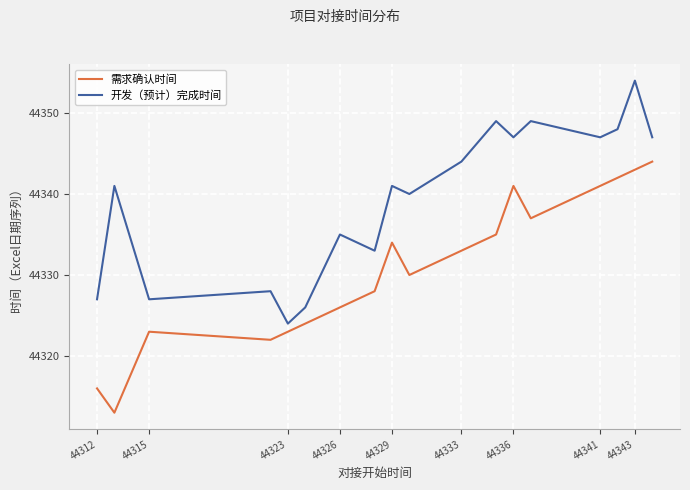

How many lines are shown in the chart?

2